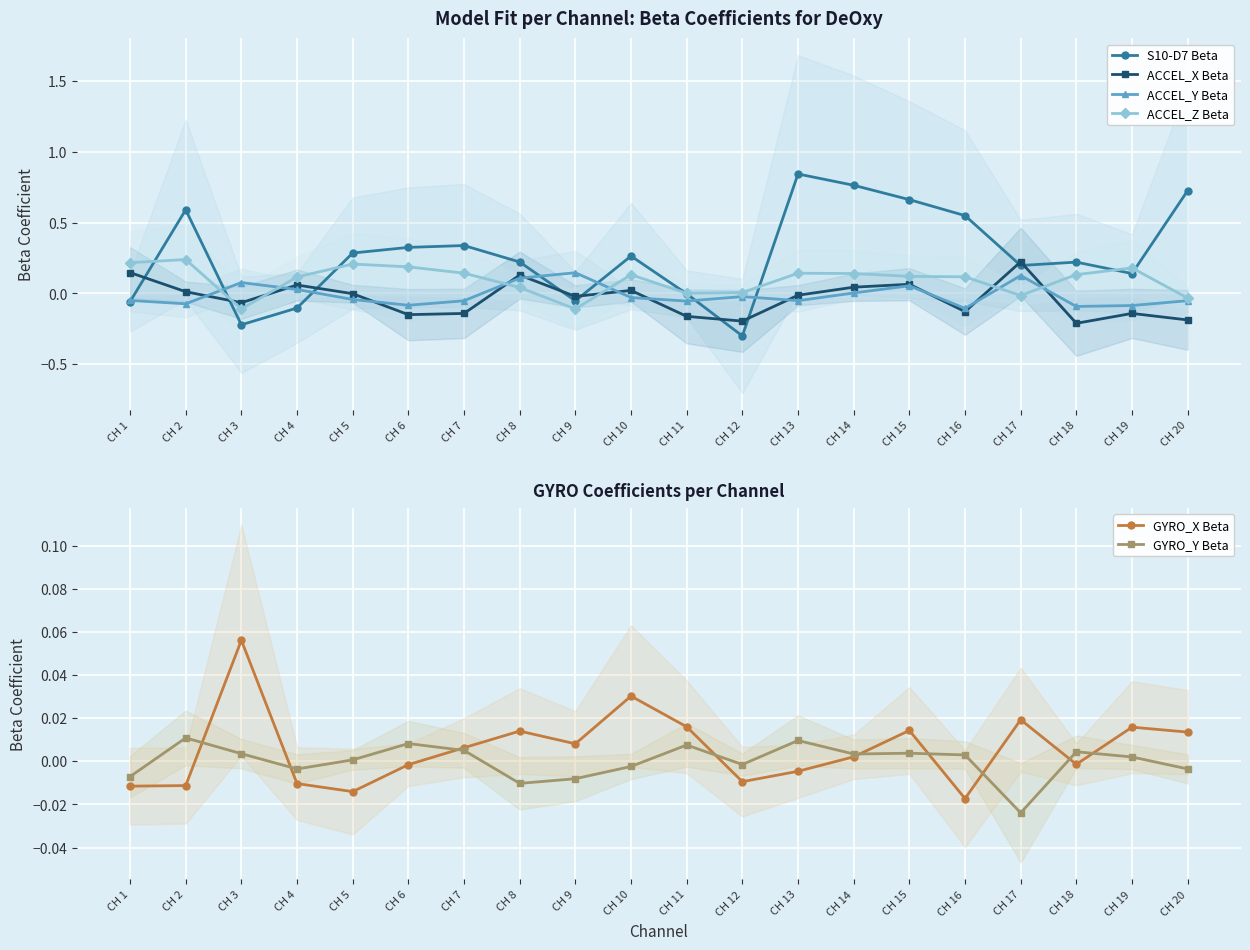

Which series changed the most between CH 6 and CH 10?

ACCEL_X Beta